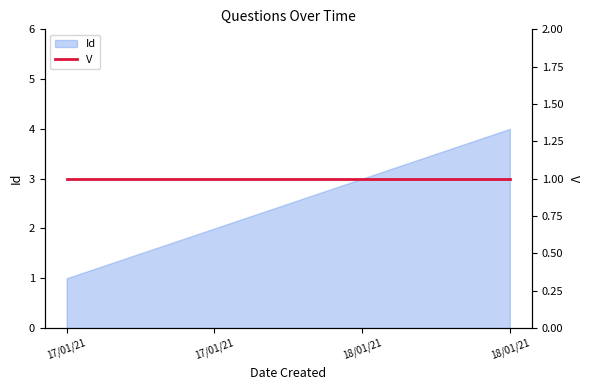

Which label corresponds to the largest value in the chart?

18/01/21